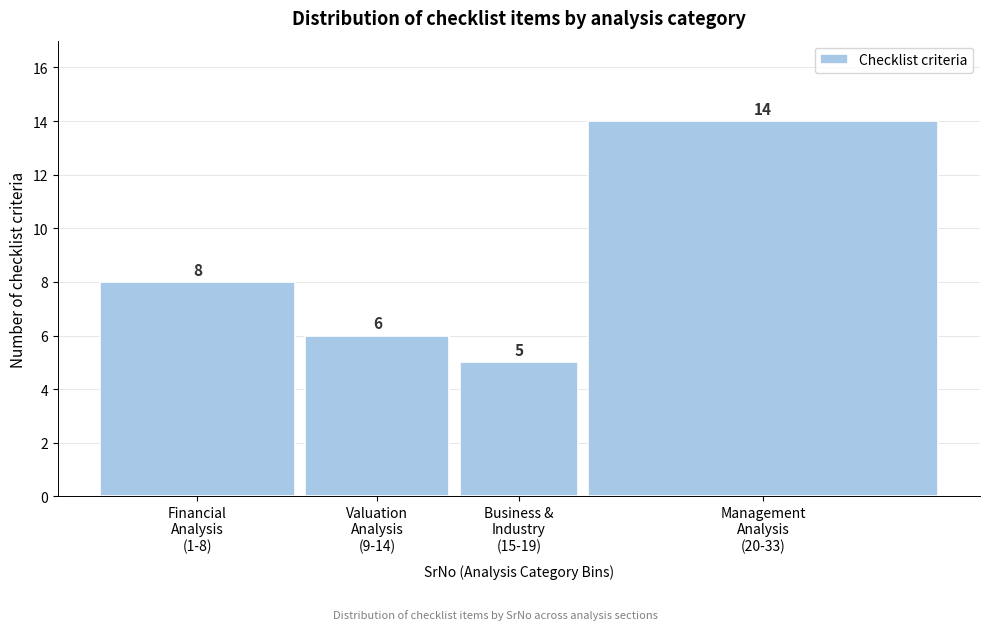

Reading left to right, extract all data points from this chart.

8	6	5	14